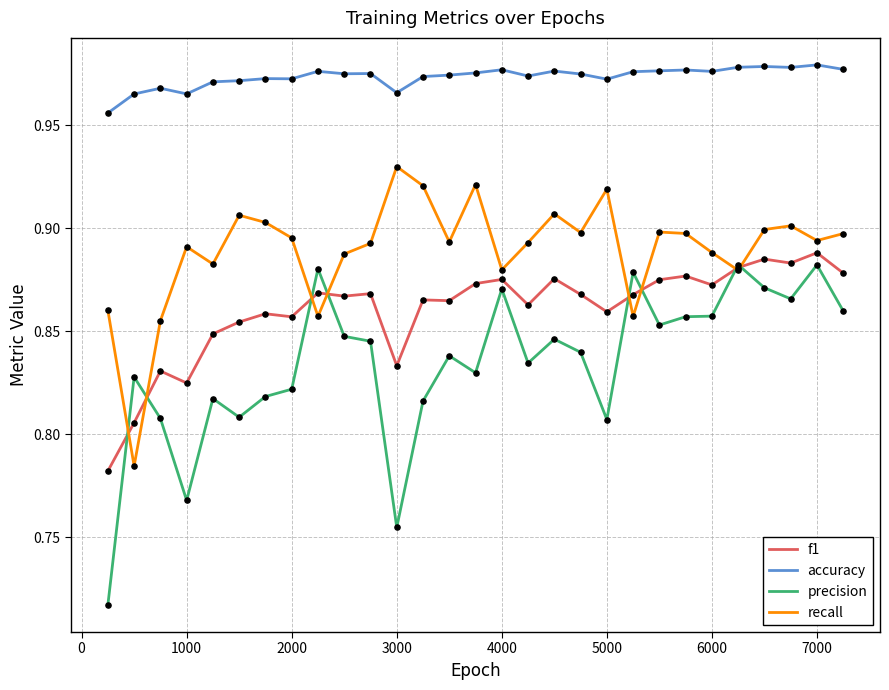

Which series has the widest spread of values?

precision